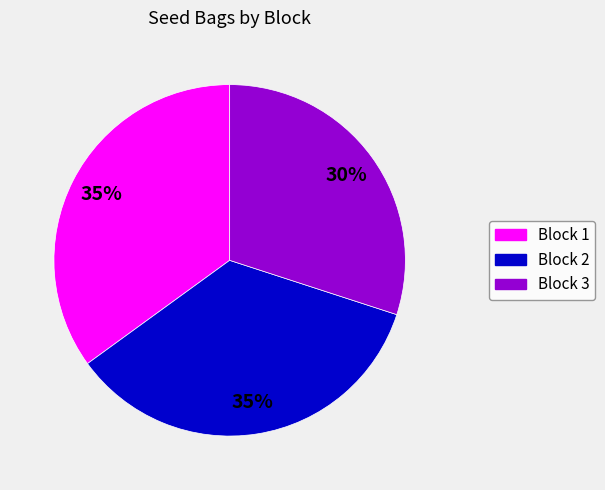

Which slice is the smallest?

Block 3